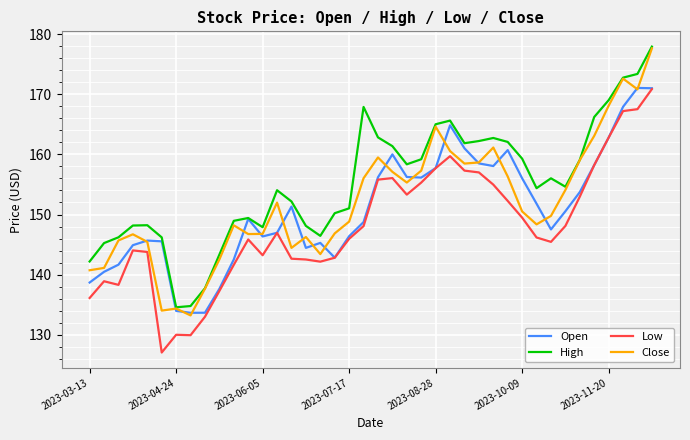

How many categories are shown in the chart?

40